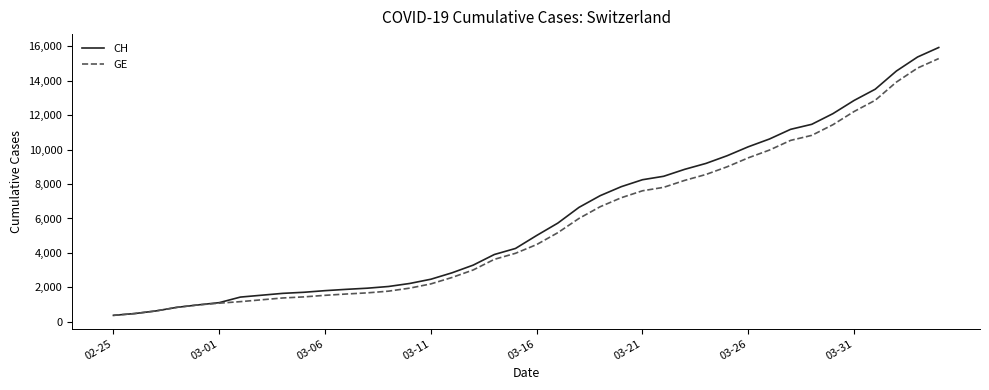

What is the maximum value shown in the chart?

15926